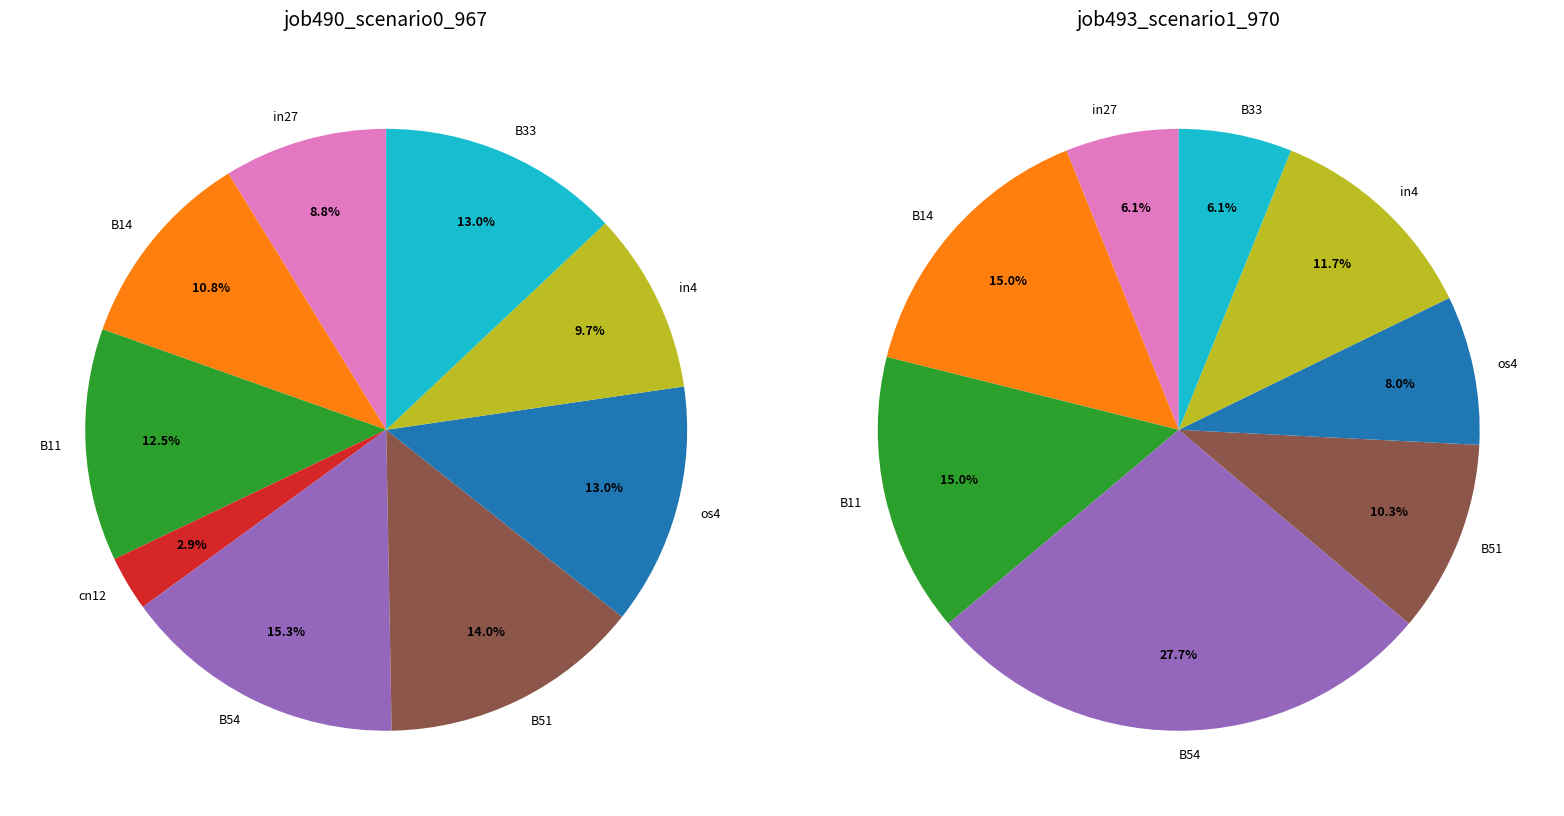

Which slice is the smallest?

cn12